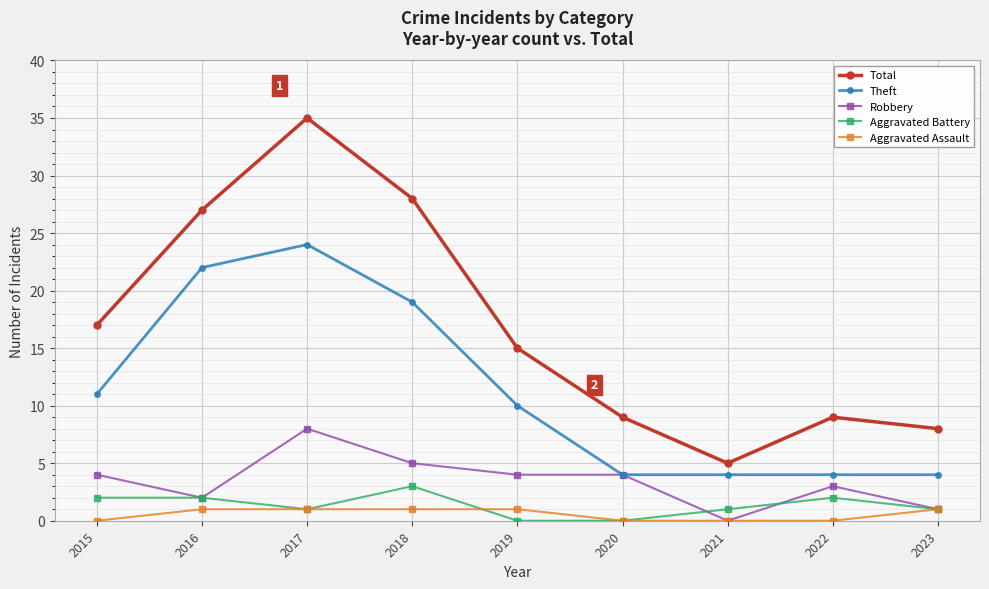

How many lines are shown in the chart?

5